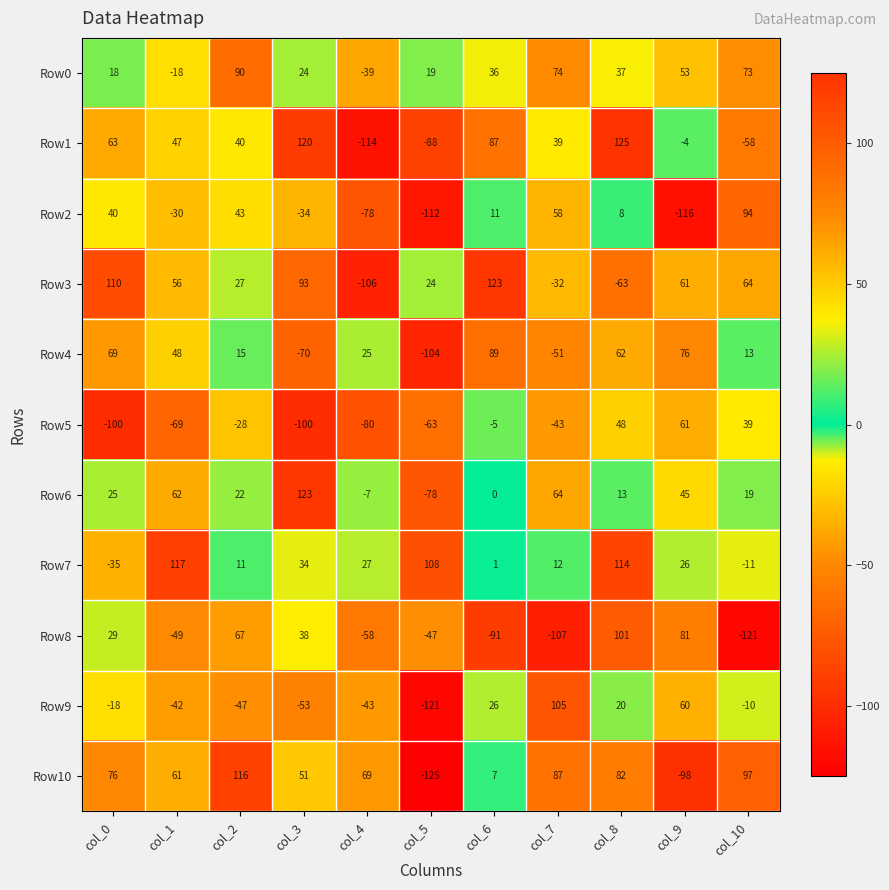

At which label does Row8 reach its minimum?

col_10